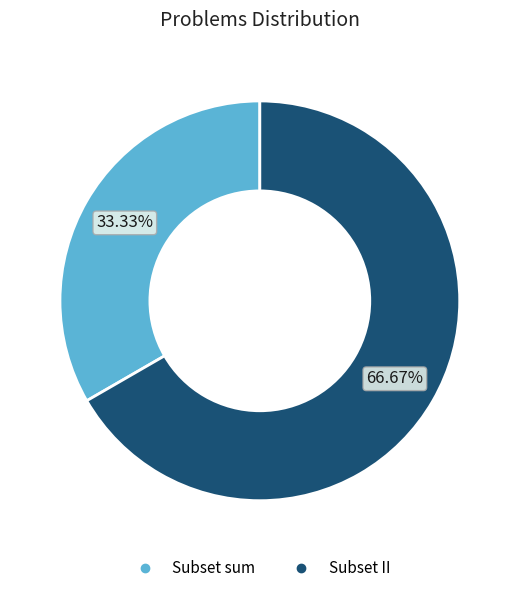

Combined, what portion of the pie is Subset sum and Subset II?

100.0%